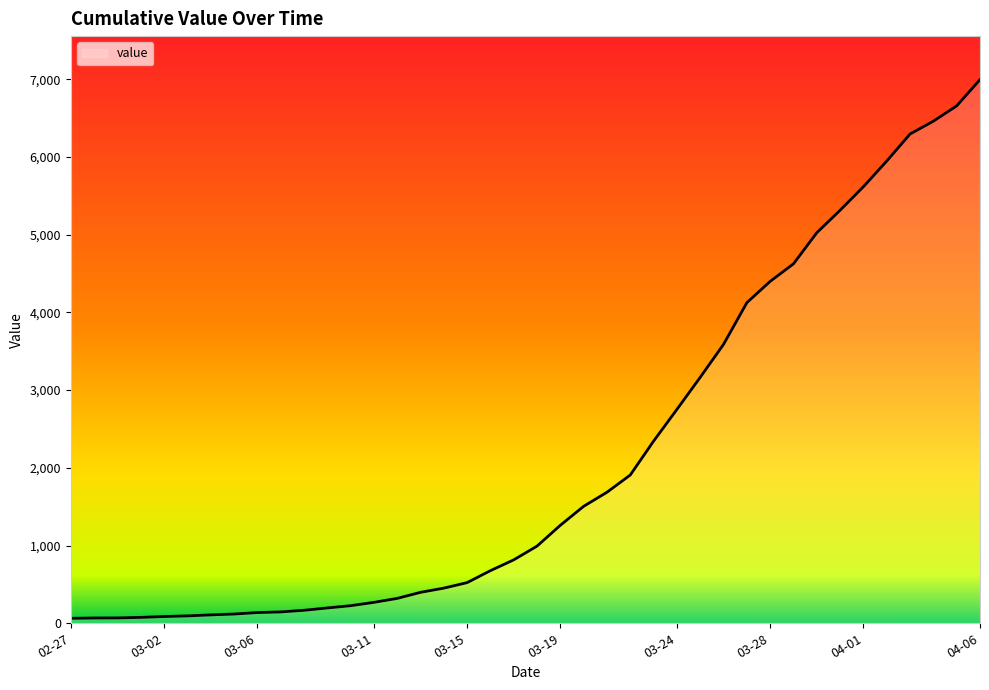

Count the number of categories in the chart.

40